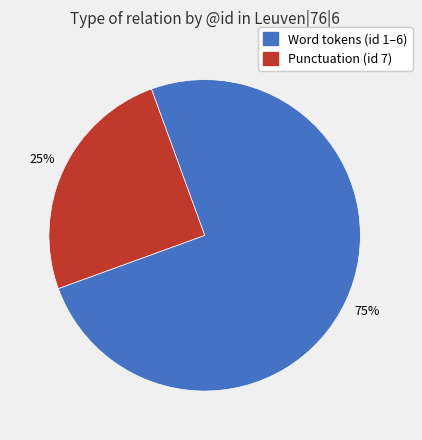

To the nearest percent, what is the average slice percentage?

50%